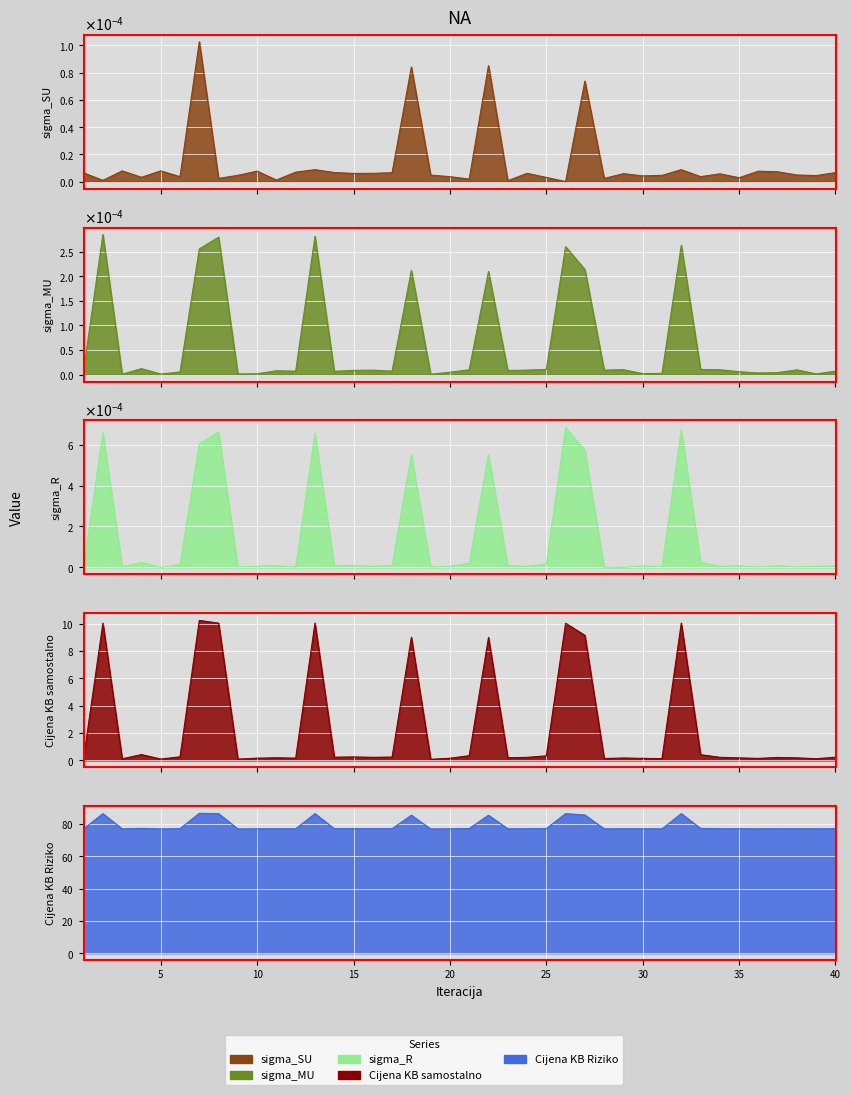

The Cijena_KB_samostalno series shows 0.3 at 6. True or false?

True